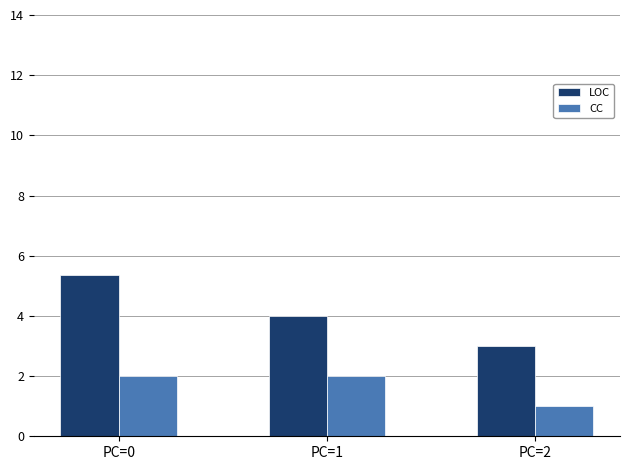

Which series has the largest total across all categories?

LOC